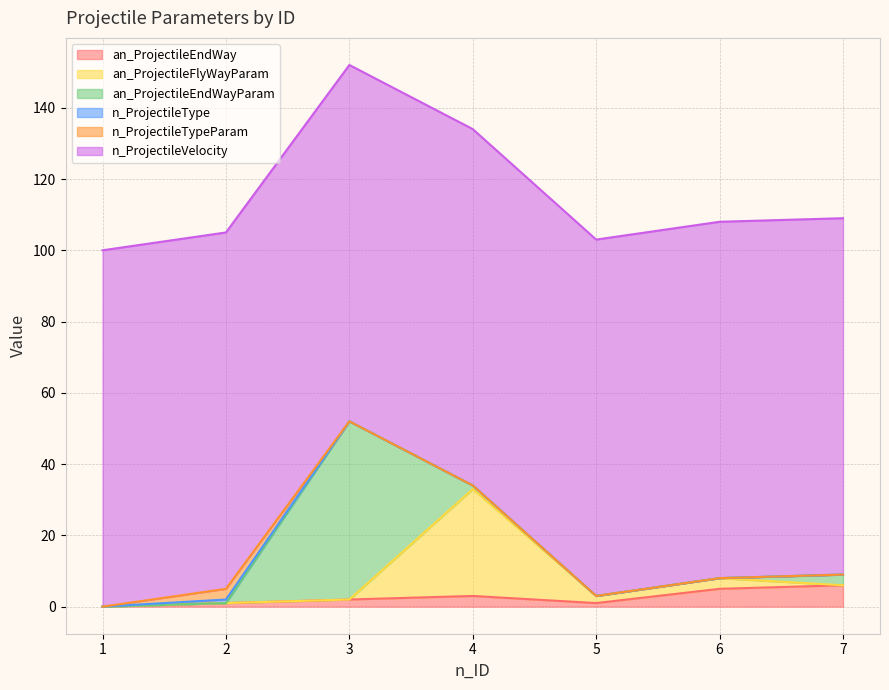

What is the maximum value shown in the chart?

100